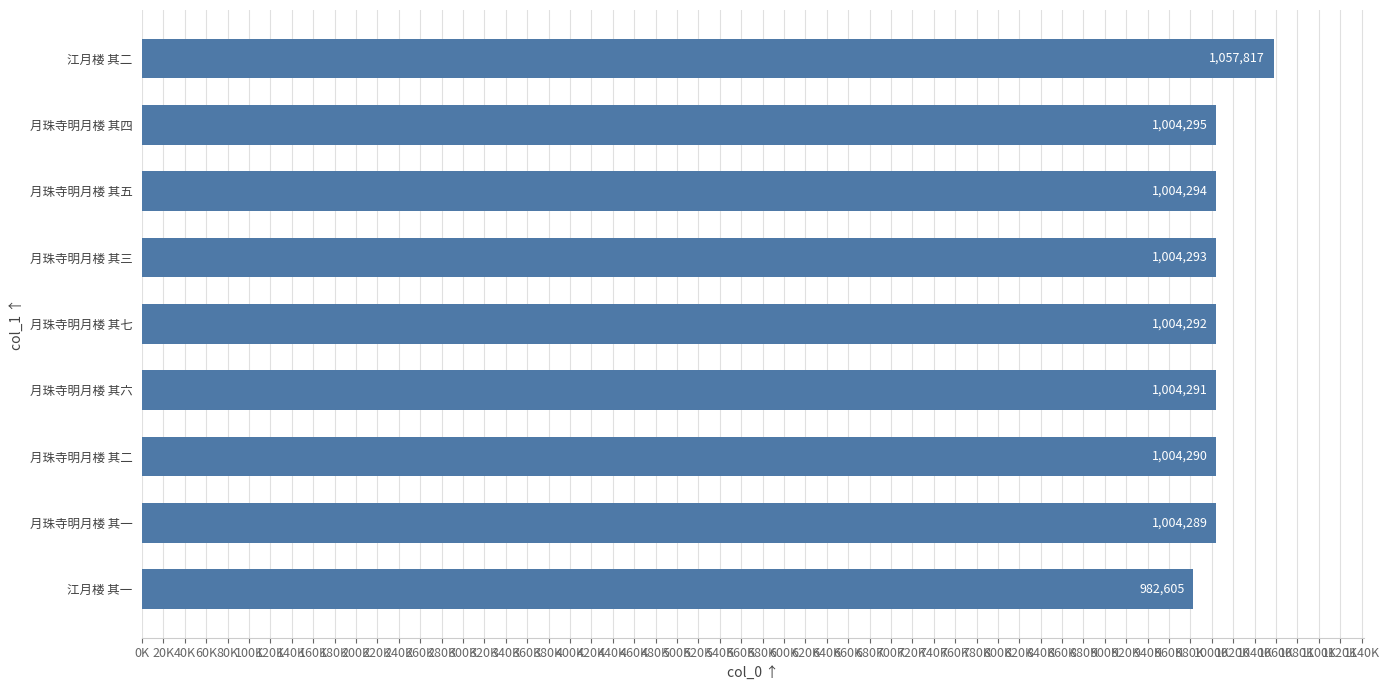

Are the bars horizontal?

Yes